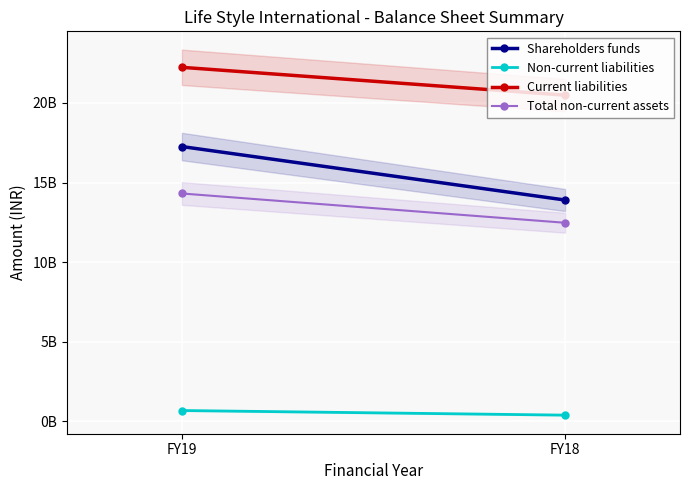

Rank the series at FY18 from lowest to highest value.

Non-current liabilities, Total non-current assets, Shareholders funds, Current liabilities